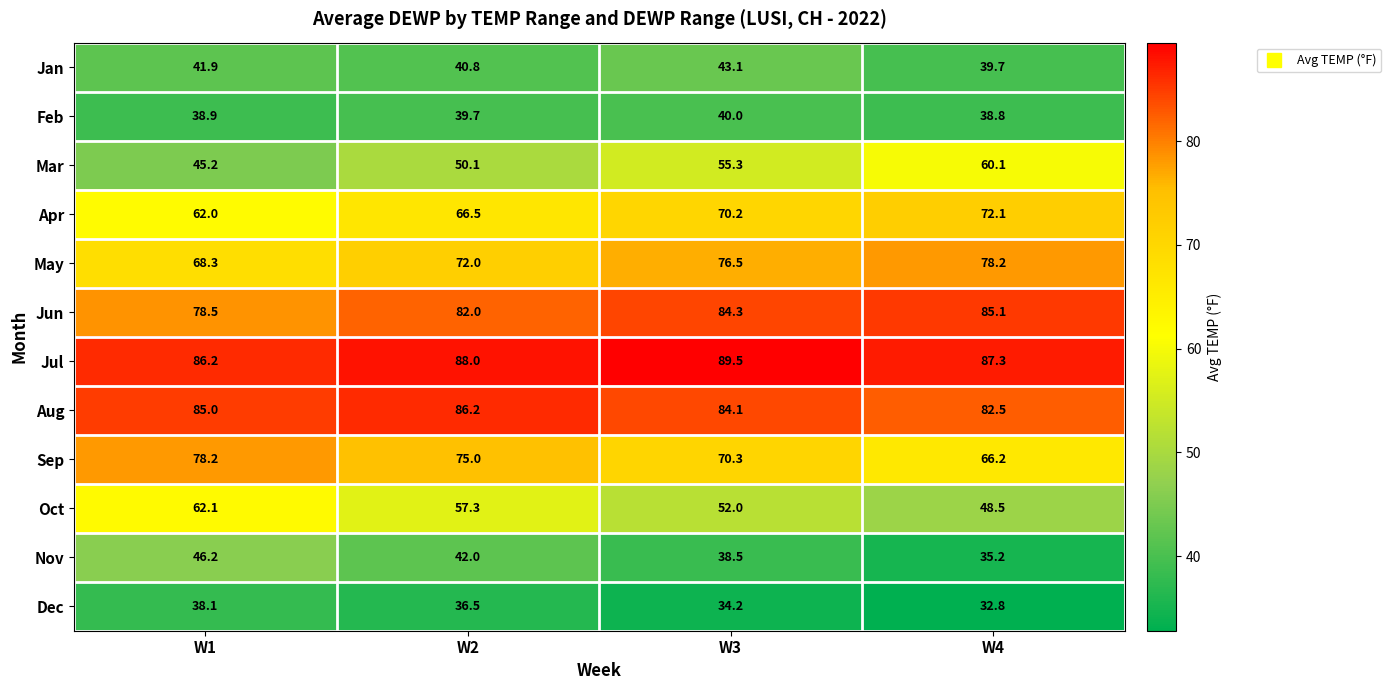

The Mar series shows 73.6 at W2. True or false?

False